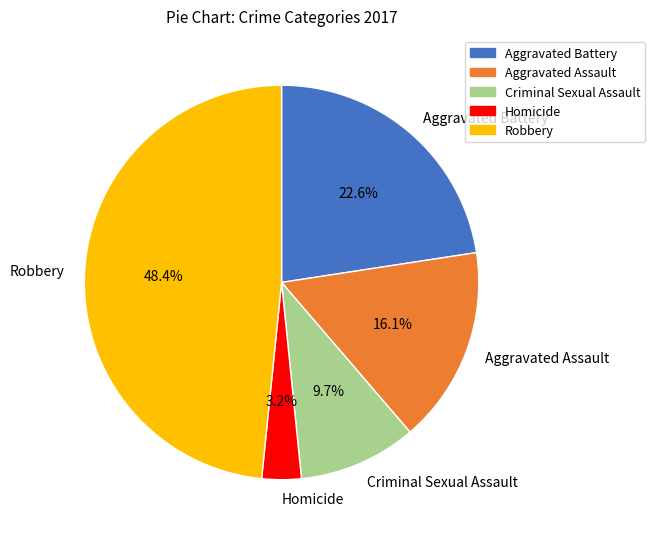

Rank the categories by value from lowest to highest.

Homicide, Criminal Sexual Assault, Aggravated Assault, Aggravated Battery, Robbery